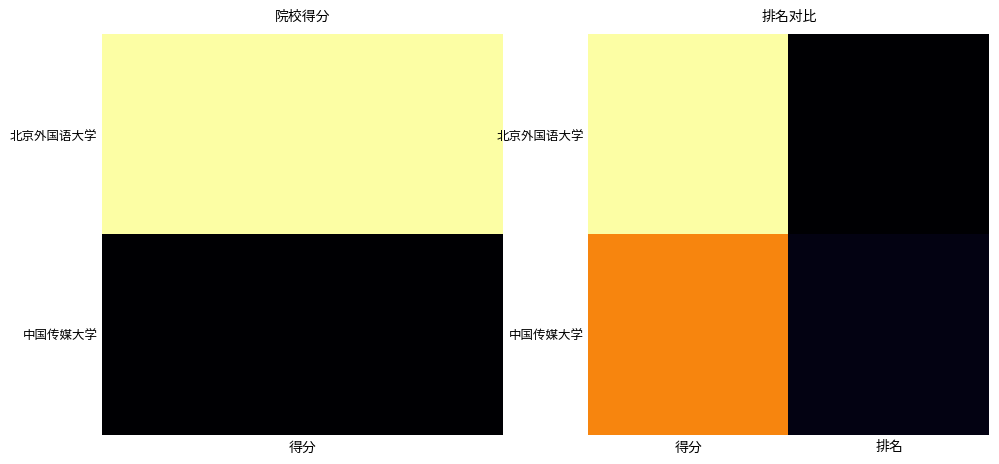

At which category is the sum across all series the highest?

得分